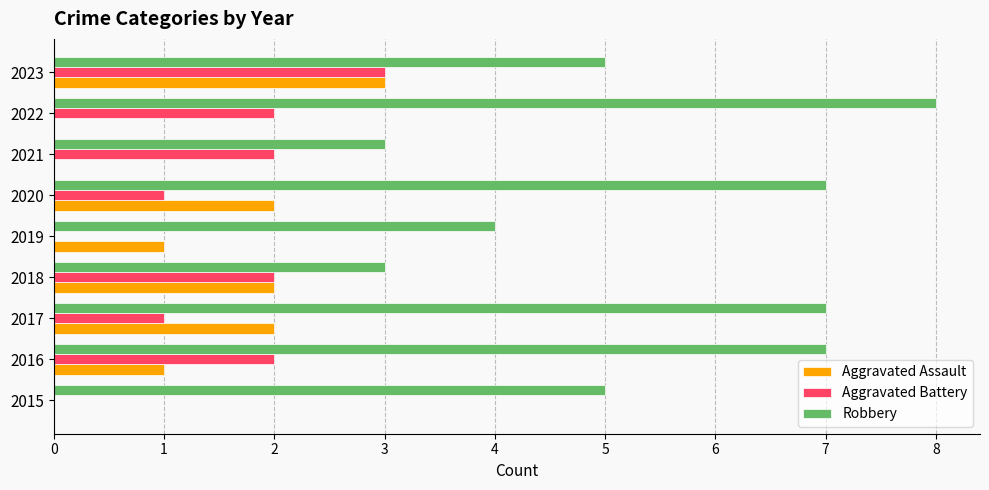

Is it true that Robbery equals 3 at 2018?

True